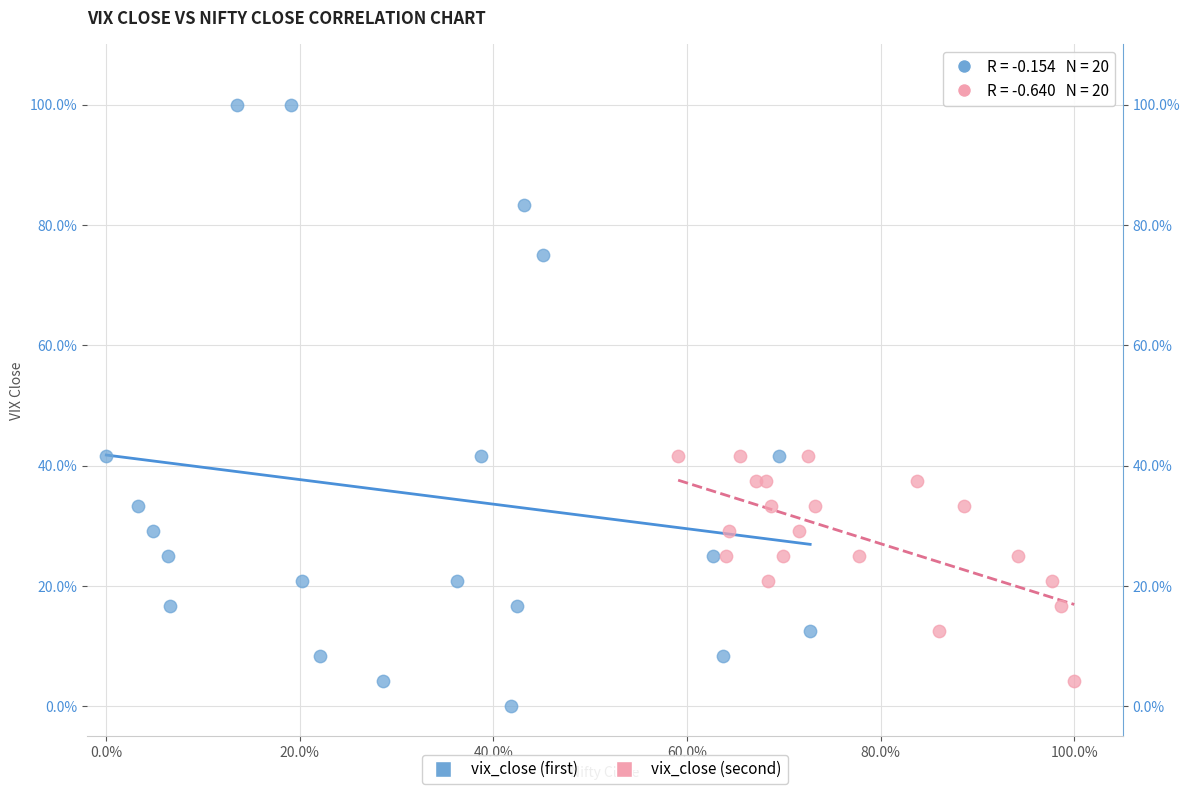

Which series contains the lowest Y value?

vix_close (first)